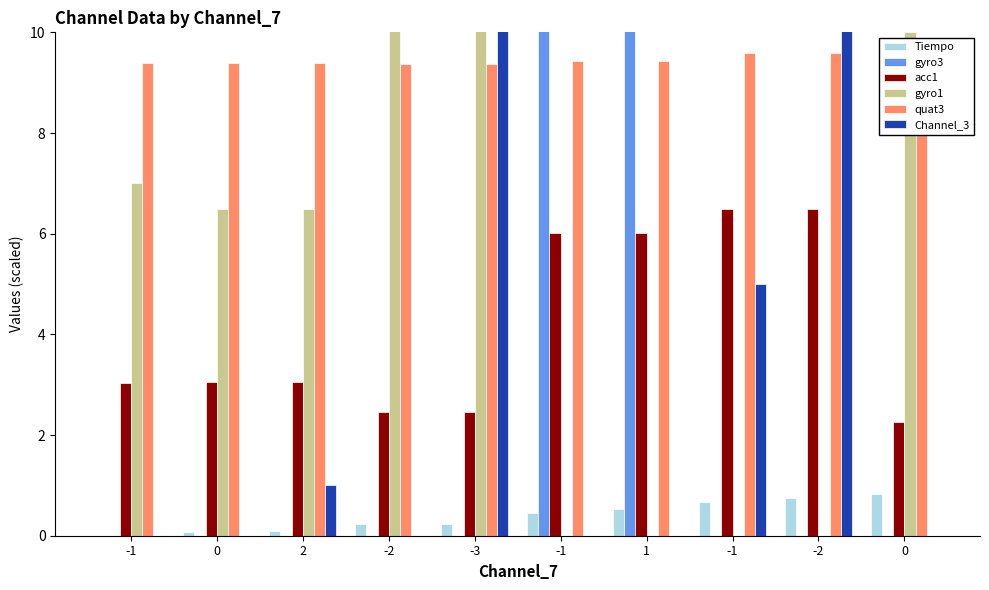

At which category is the sum across all series the highest?

-3